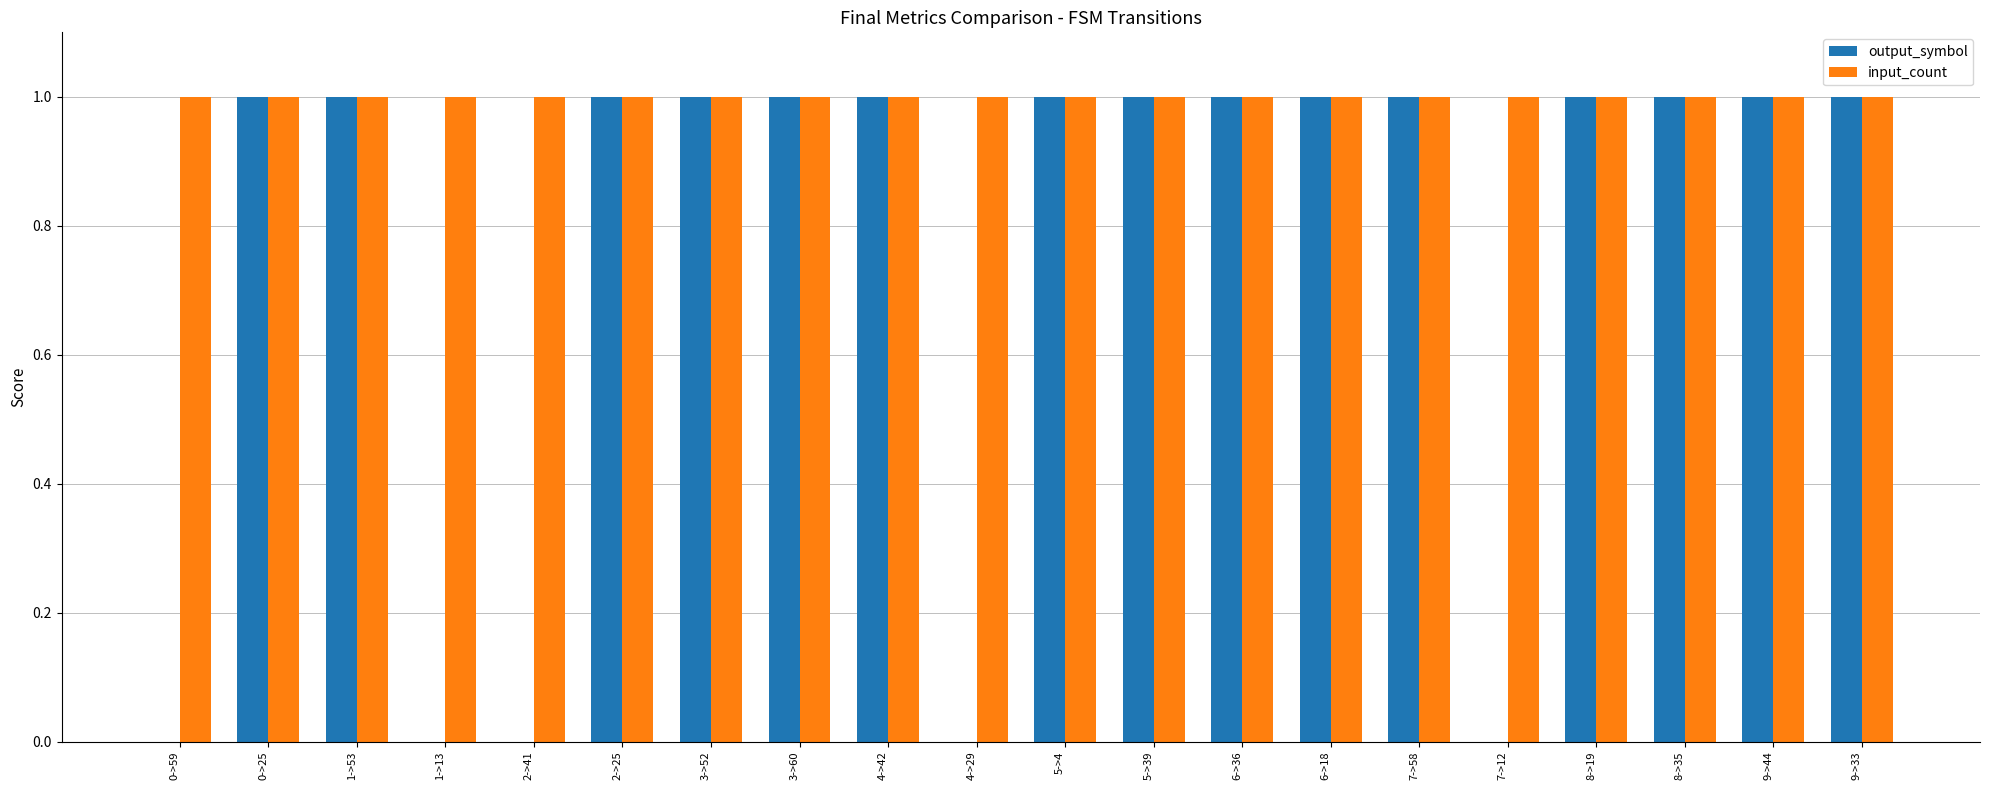

Is it true that input_count equals 1 at 0->59?

True